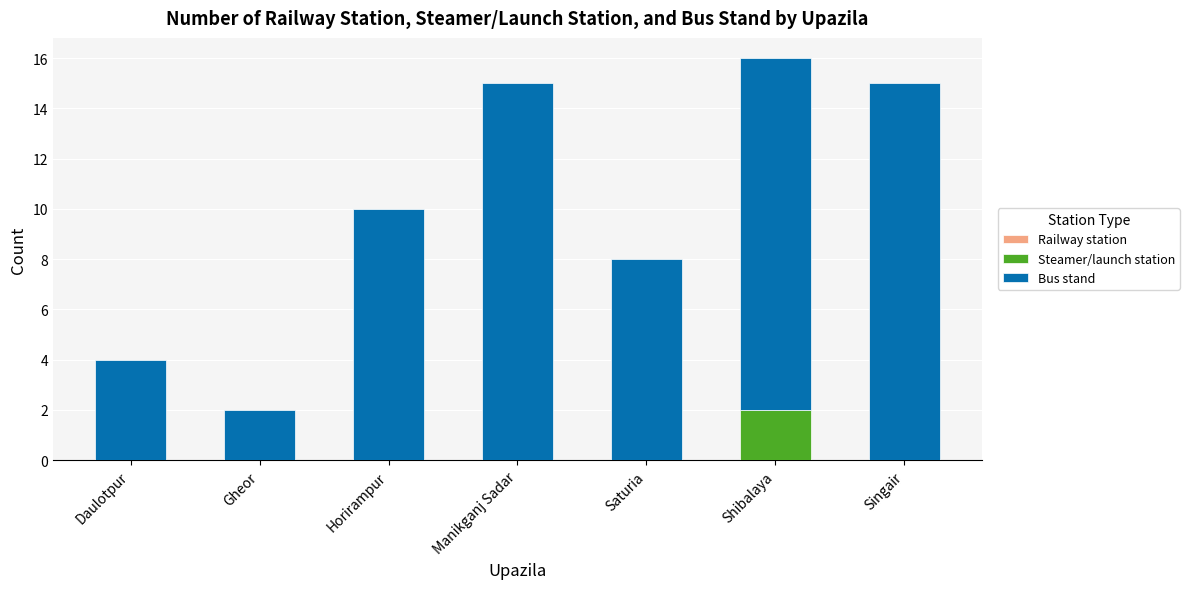

How many categories are shown in the chart?

7